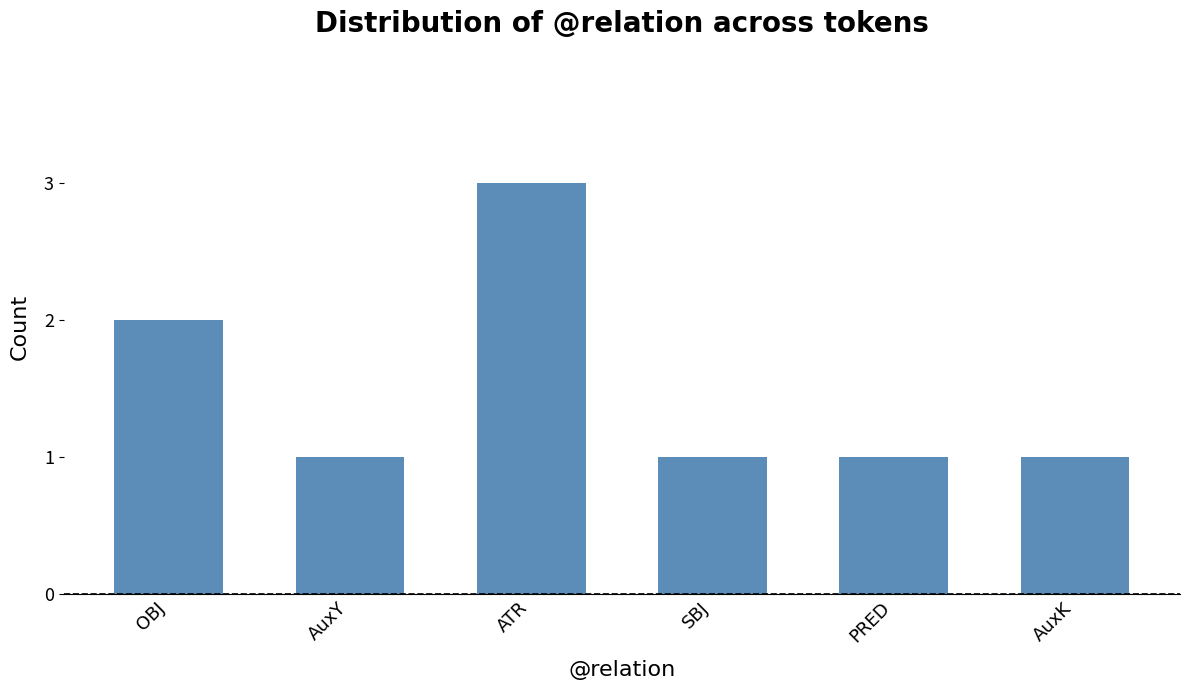

What is the smallest value displayed?

1